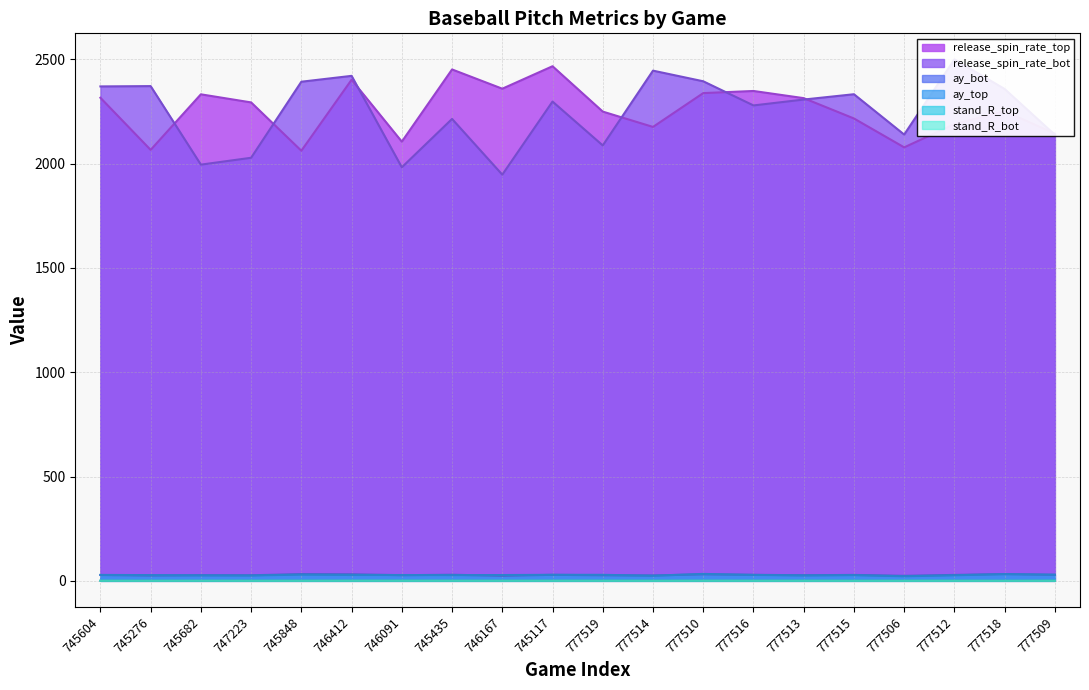

Is it true that stand_R_top equals 1.1 at 777506?

False